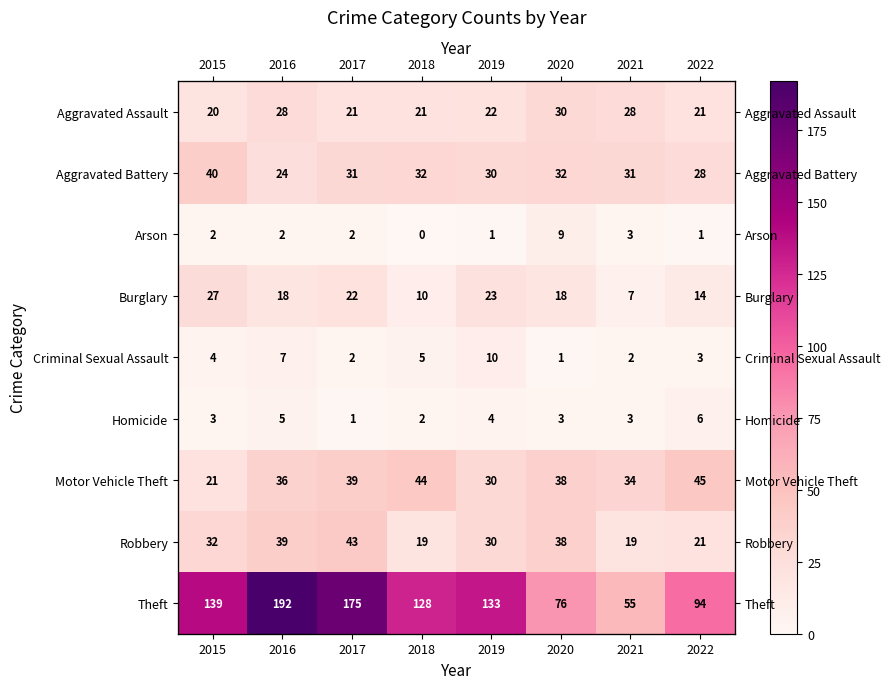

What is the maximum value for Motor Vehicle Theft?

45